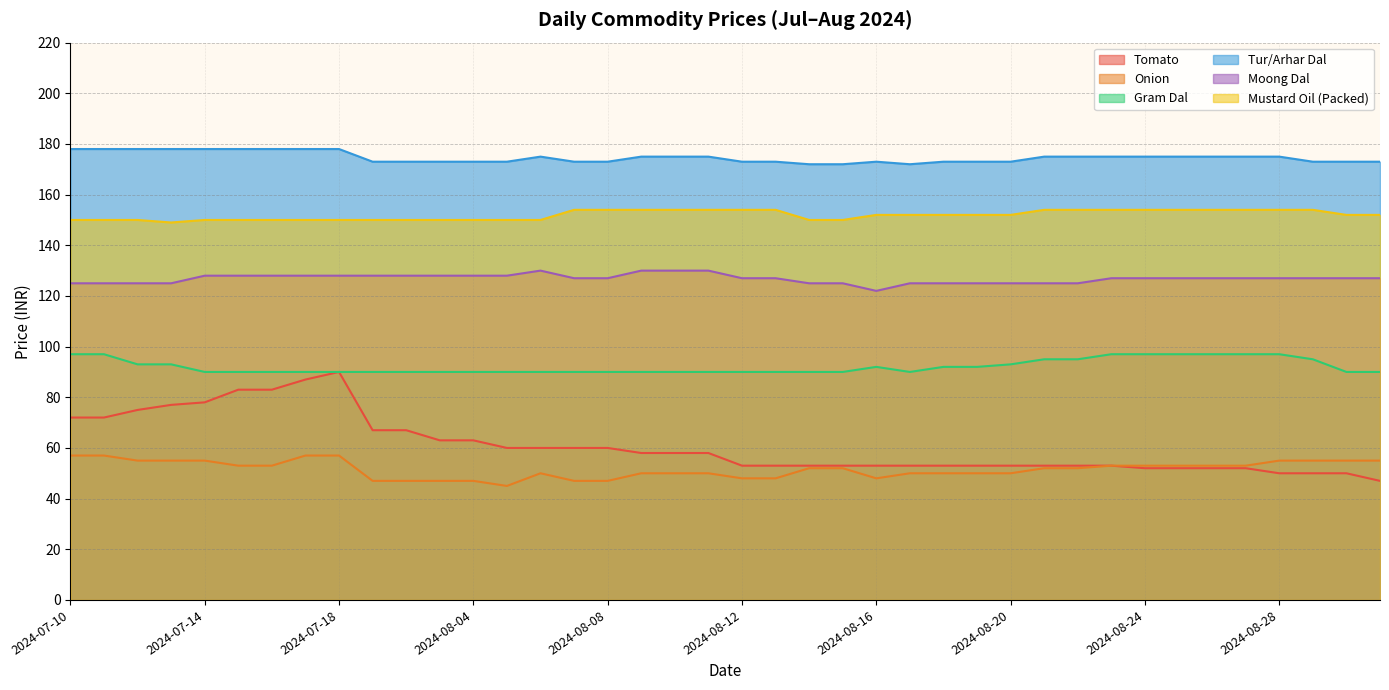

What is the spread (max minus min) of values at 2024-08-15?

120